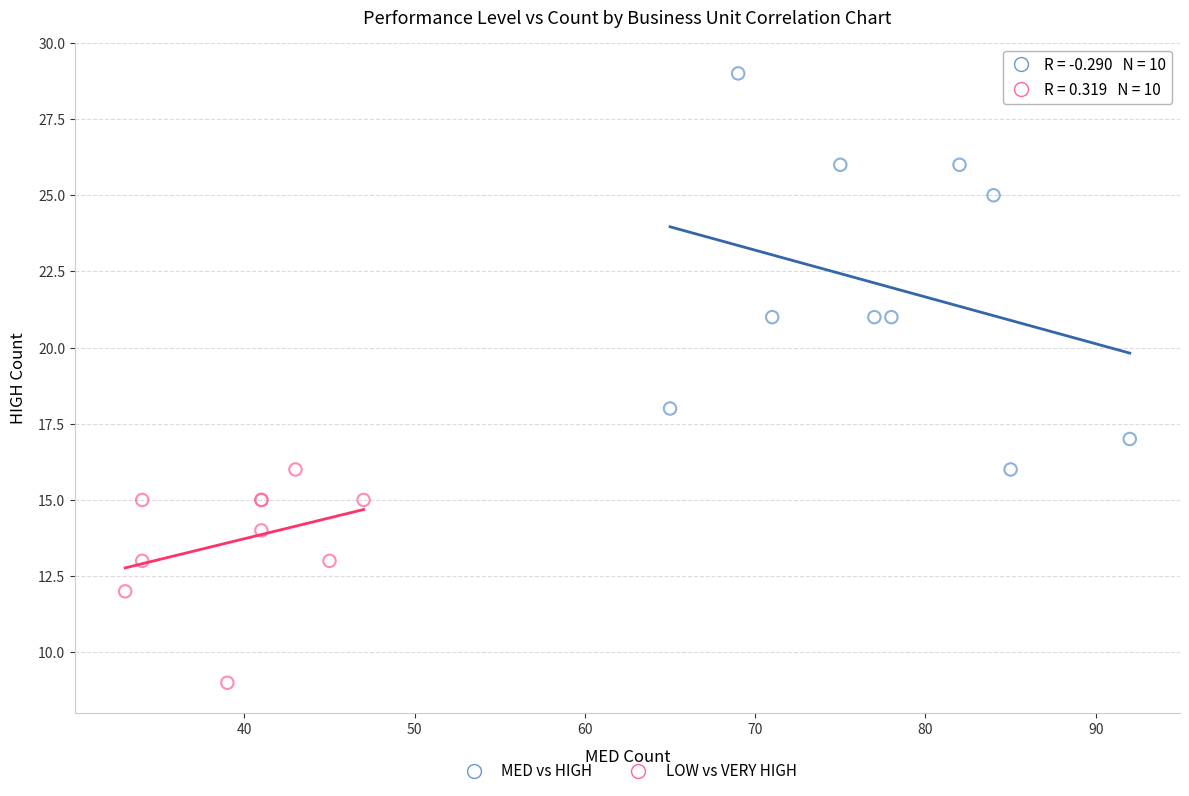

Which series reaches the maximum Y coordinate?

MED vs HIGH